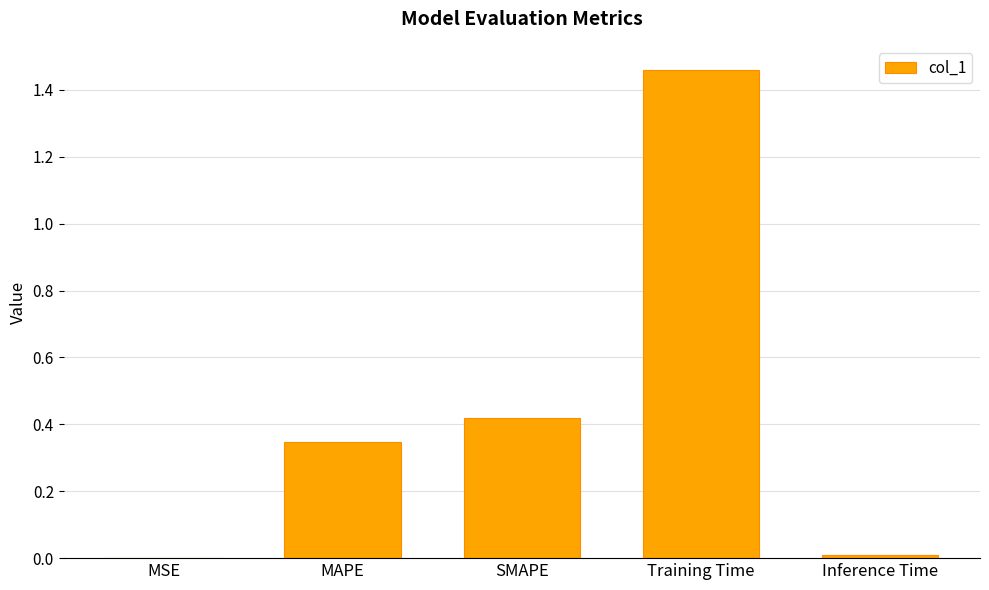

Are the bars grouped side by side (vs. stacked)?

No